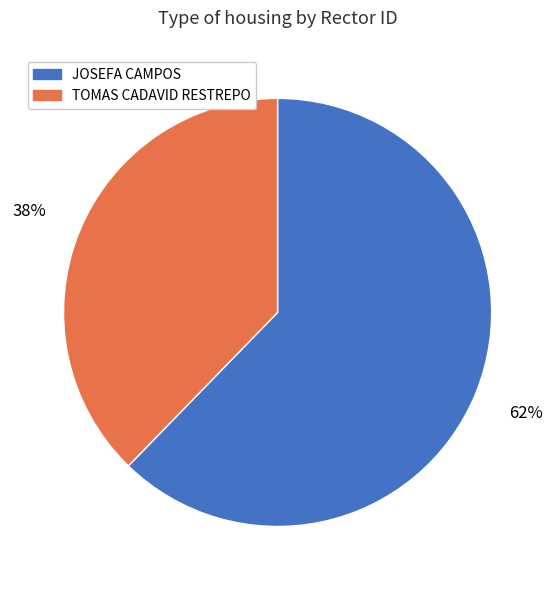

To the nearest percent, what percentage of the pie is JOSEFA CAMPOS?

62%